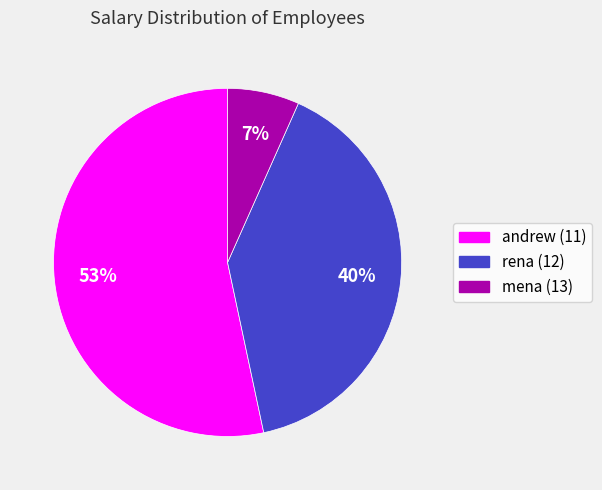

How many segments does this pie chart have?

3